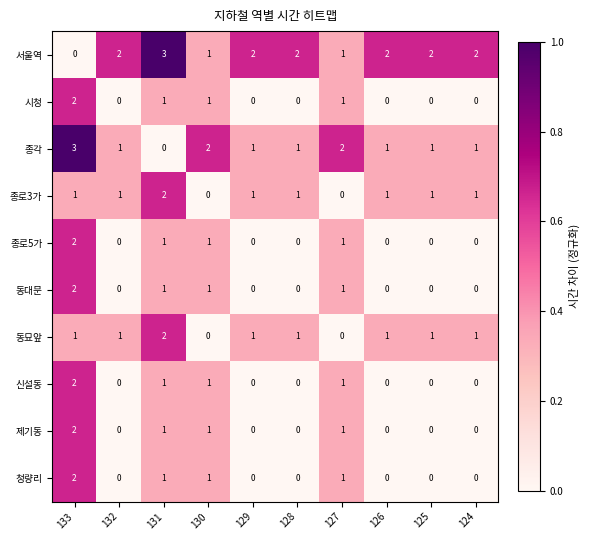

What is the total value across all series at 124?

5